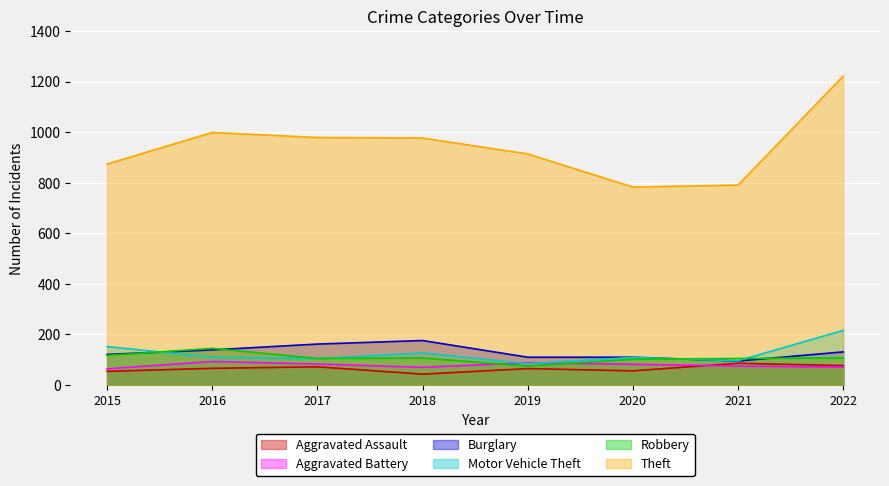

Is the value of Theft at 2018 greater than the value of Aggravated Assault at 2016?

Yes